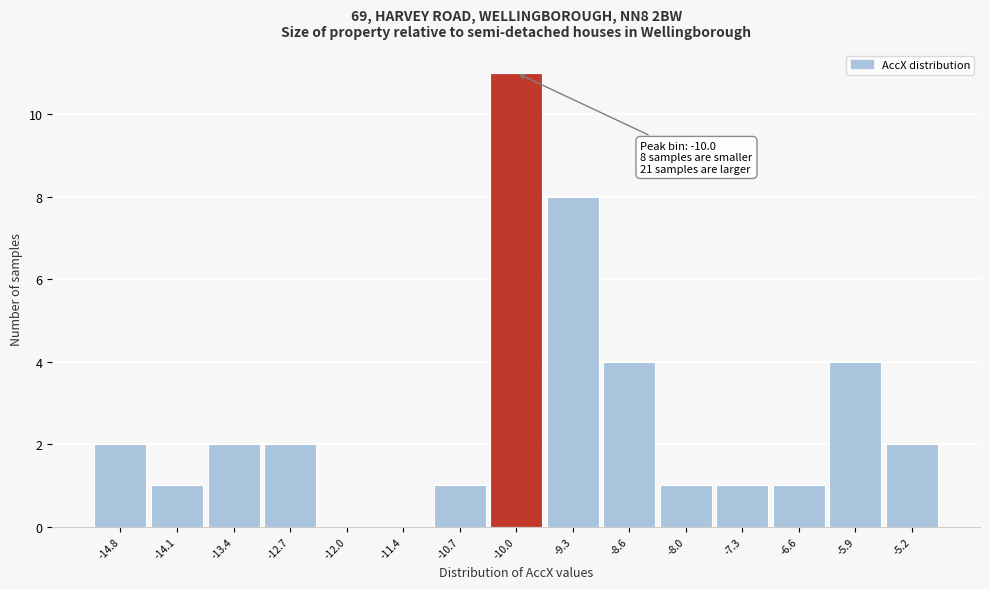

Which range on the x-axis has the tallest bar?

-10.3 to -9.7